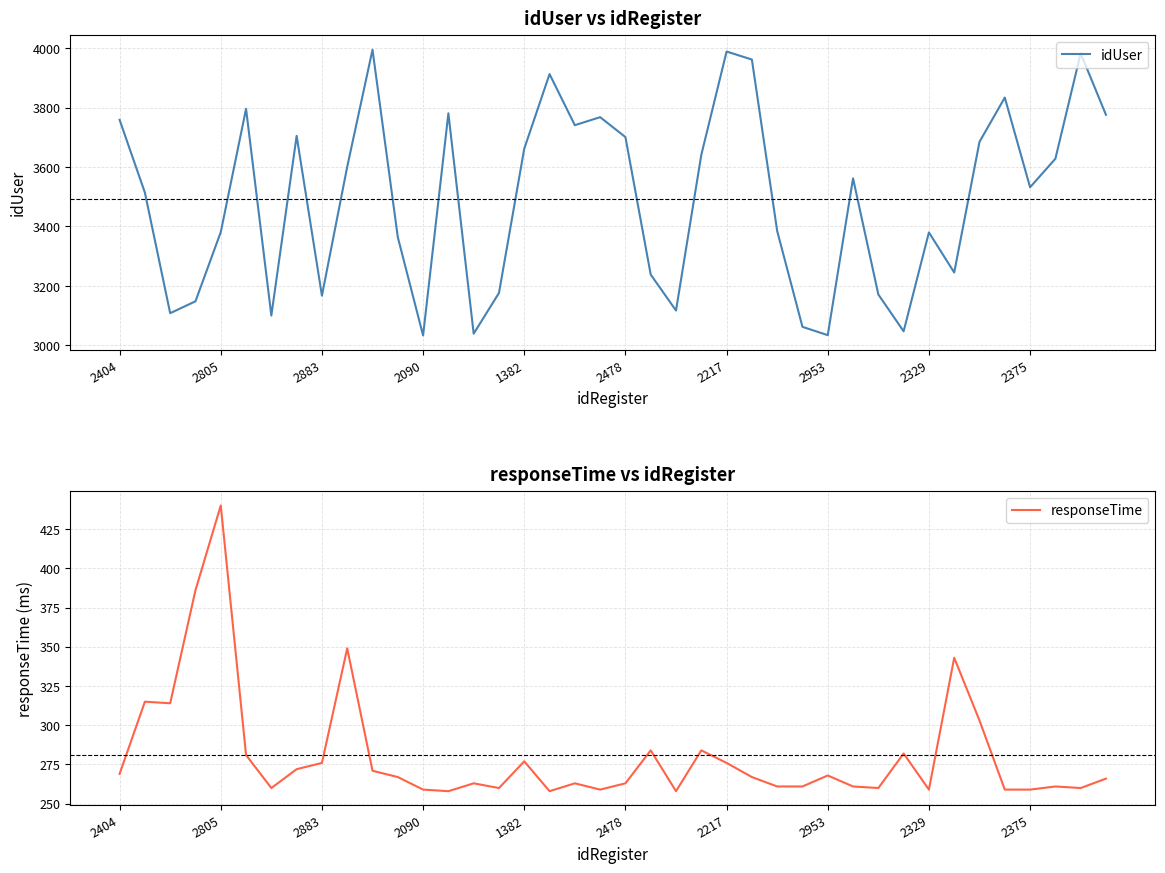

Rank the series at 2883 from highest to lowest value.

idUser, responseTime